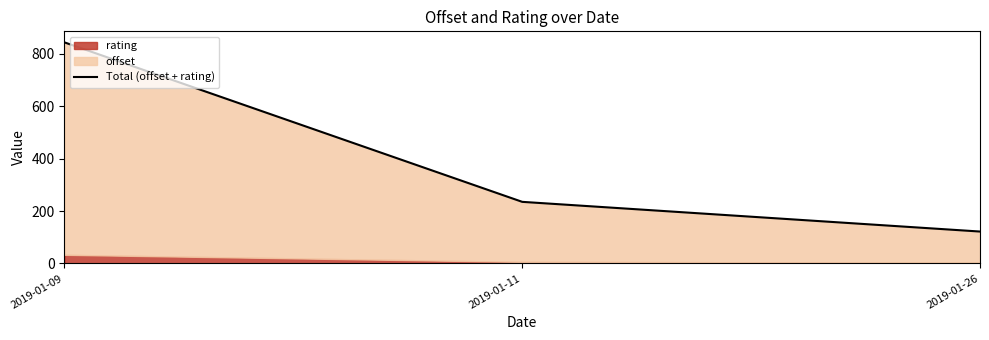

What is the difference between the maximum and second lowest values?

609.0